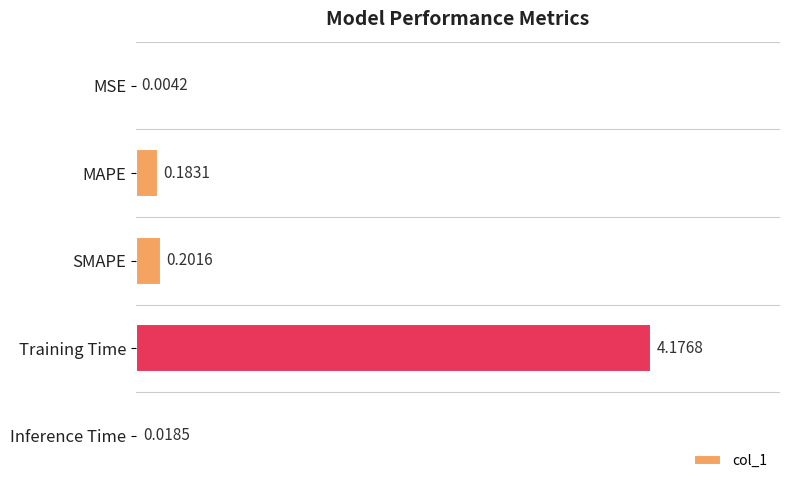

At which category does the chart reach its peak across all series?

Training Time